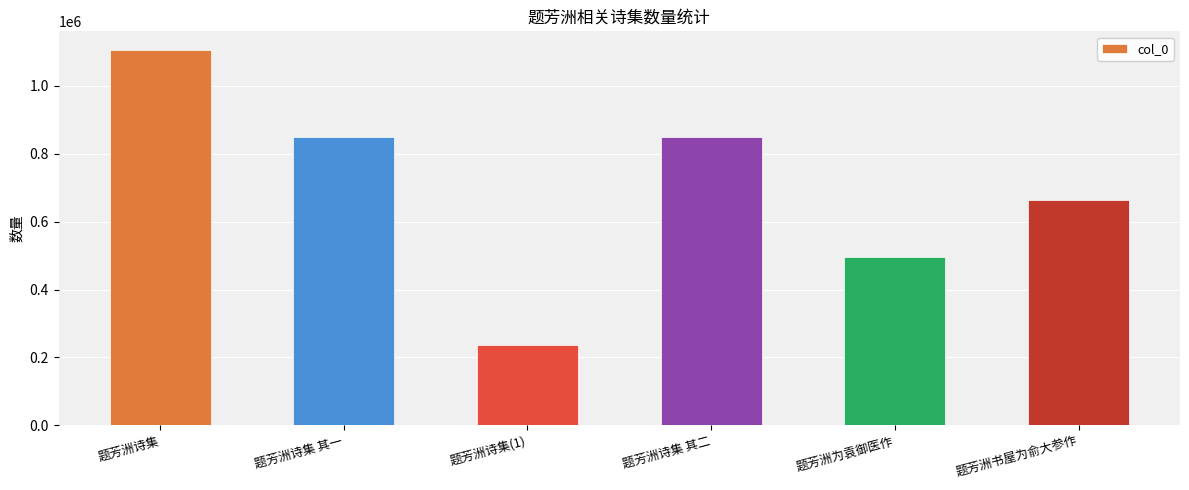

The chart shows a value of 494316 at 题芳洲为袁御医作. True or false?

True